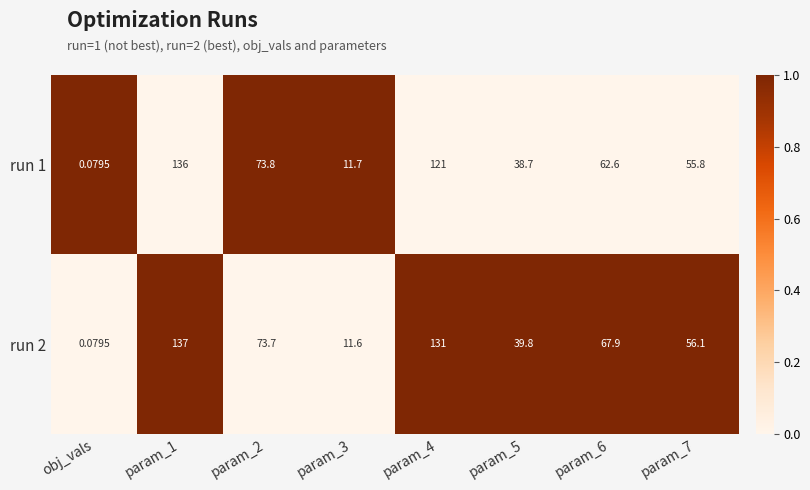

Between param_2 and param_4, which series saw the biggest shift?

run 2